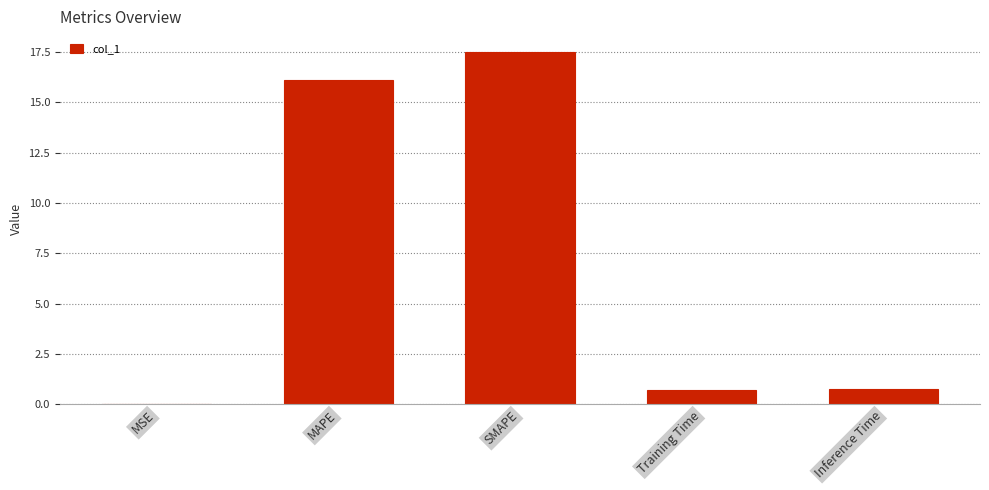

Which has a higher value, MSE or MAPE?

MAPE